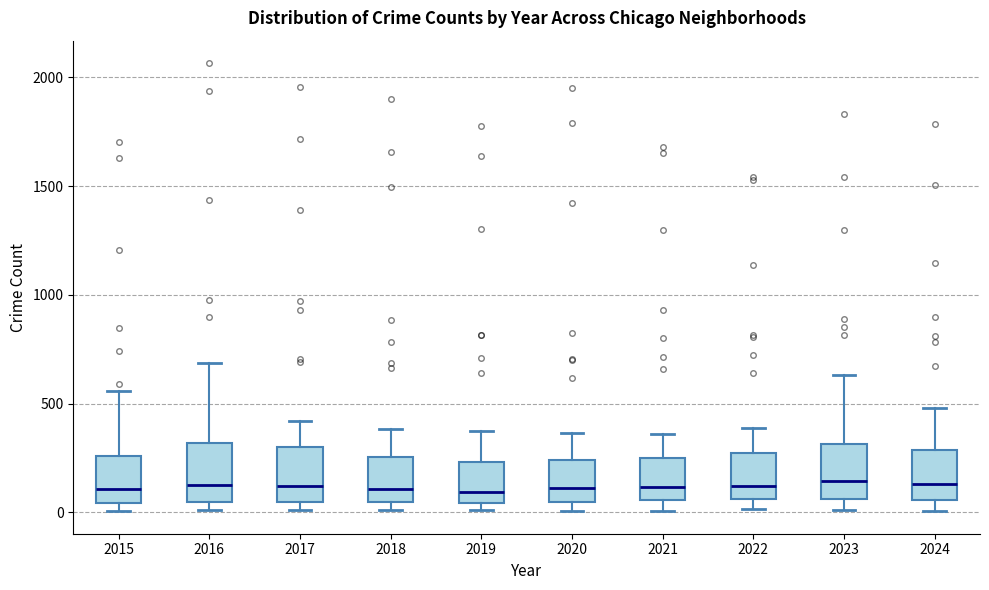

Reading left to right, transcribe this box plot: for each box, give where its median line is, the range the box spans, and where its two whiskers end, as read against the y-axis. The values are not printed on the chart, so give them approximately, as read against the axis.

2015: median 100, box 50 to 250, whiskers 0 to 550
2016: median 100, box 50 to 300, whiskers 0 to 700
2017: median 100, box 50 to 300, whiskers 0 to 400
2018: median 100, box 50 to 250, whiskers 0 to 400
2019: median 100, box 50 to 250, whiskers 0 to 350
2020: median 100, box 50 to 250, whiskers 0 to 350
2021: median 100, box 50 to 250, whiskers 0 to 350
2022: median 100, box 50 to 250, whiskers 0 to 400
2023: median 150, box 50 to 300, whiskers 0 to 650
2024: median 150, box 50 to 300, whiskers 0 to 500